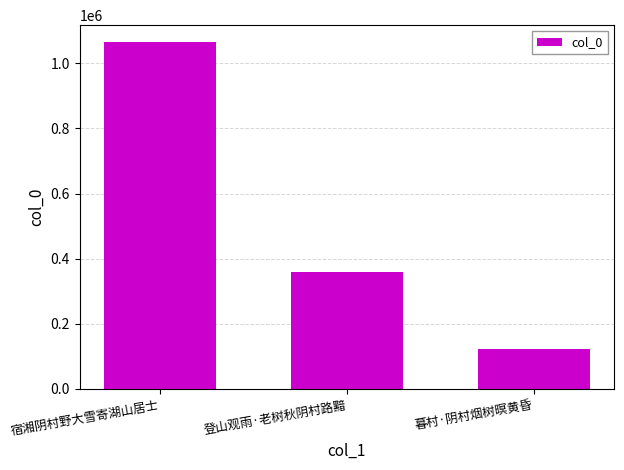

Rank the categories by value from lowest to highest.

暮村·阴村烟树暝黄昏, 登山观雨·老树秋阴村路黯, 宿湘阴村野大雪寄湖山居士